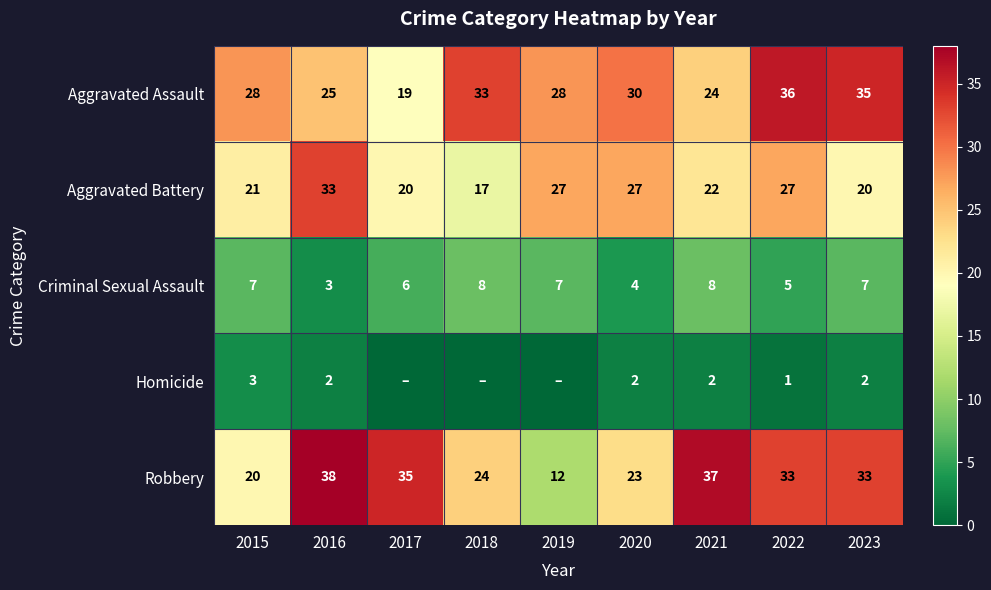

The value of Aggravated Battery at 2015 is 21. True or false?

True